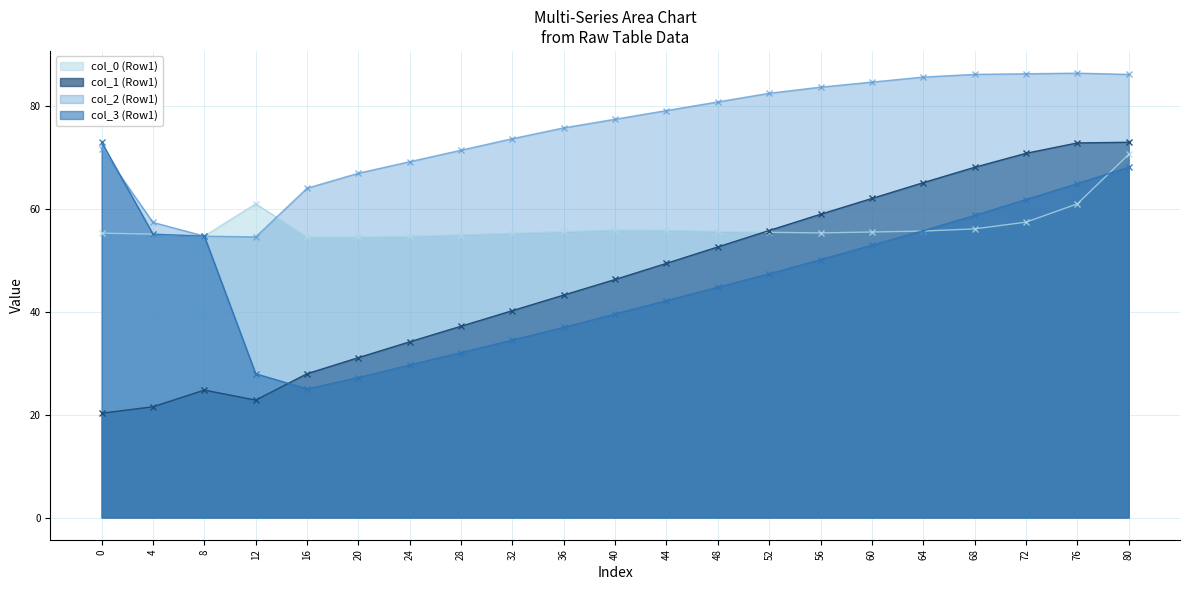

Is the value of col_1 (Row1) at 56 greater than the value of col_2 (Row1) at 32?

No